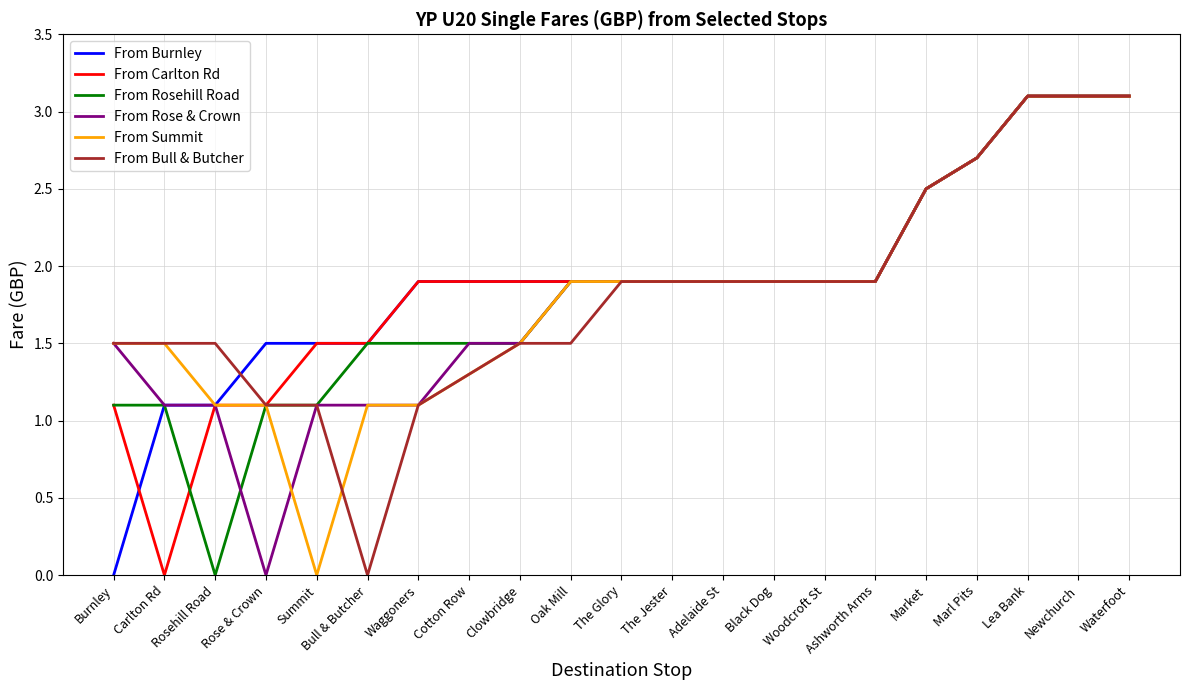

Is the value of From Burnley at Black Dog greater than the value of From Carlton Rd at Summit?

Yes